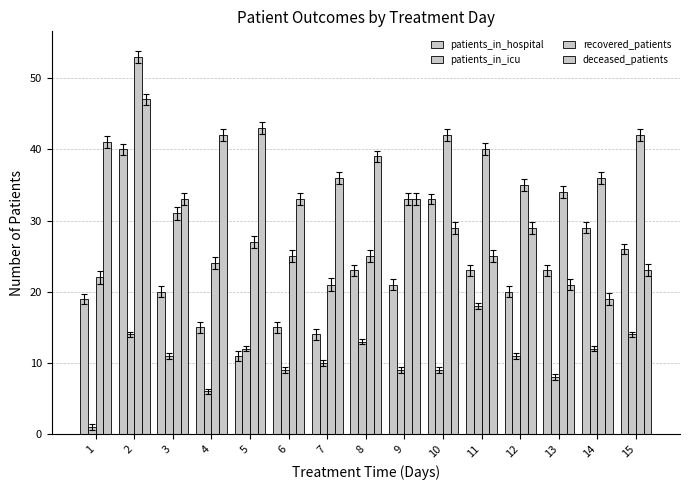

How many categories are shown in the chart?

15